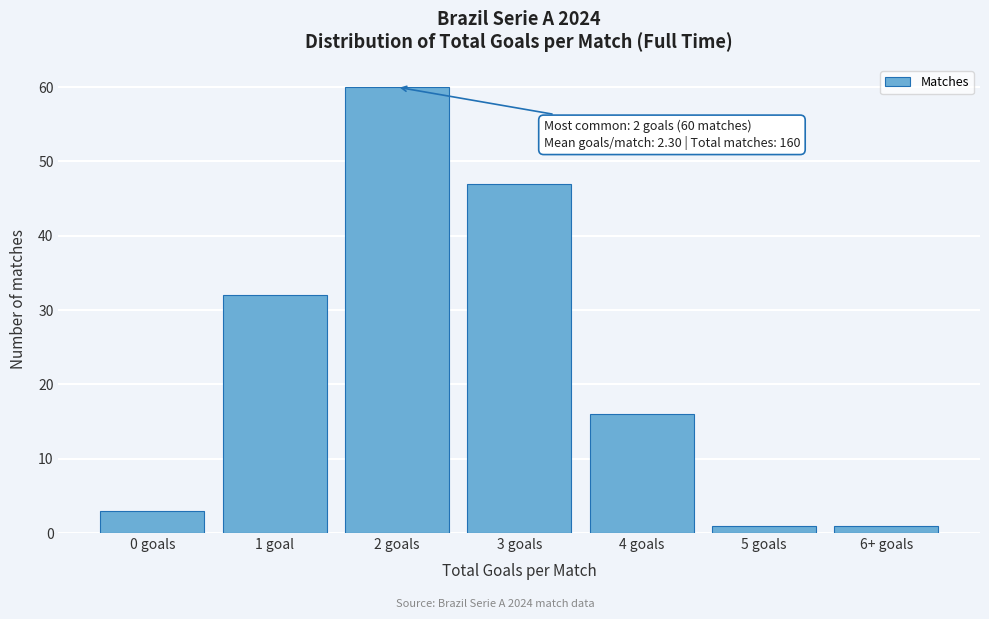

Reading right to left, what are all the values shown in this chart?

6+ goals=1	5 goals=1	4 goals=16	3 goals=47	2 goals=60	1 goal=32	0 goals=3